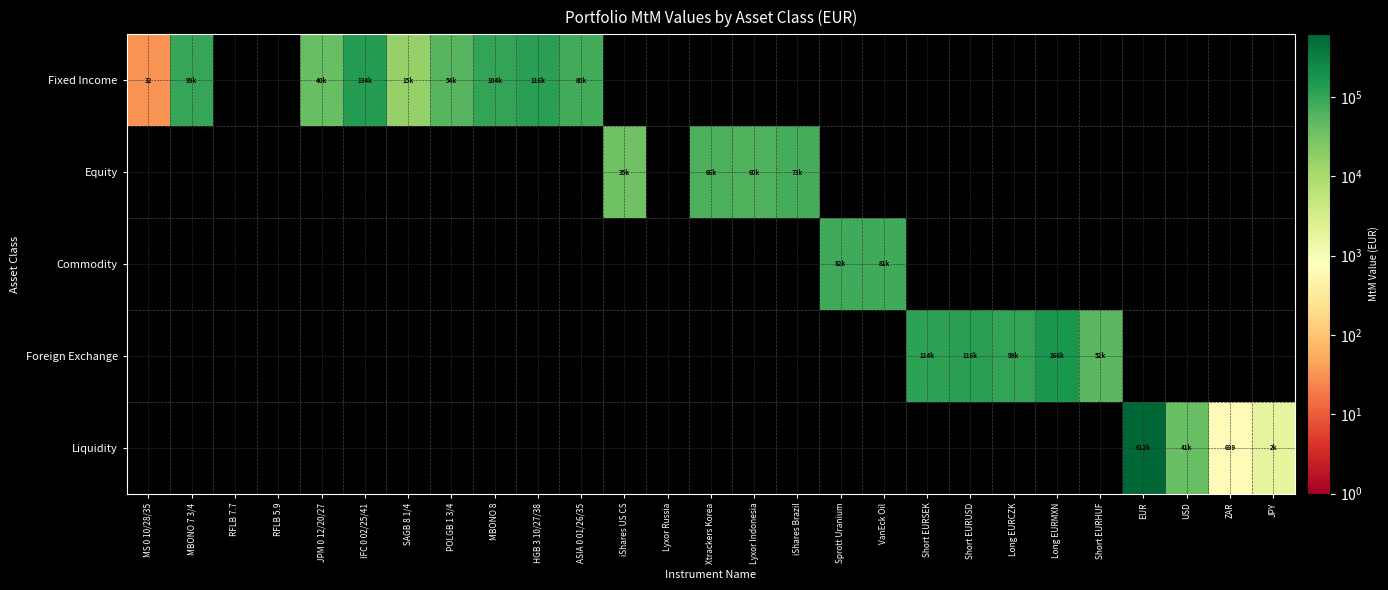

What is the maximum value shown in the chart?

611943.0